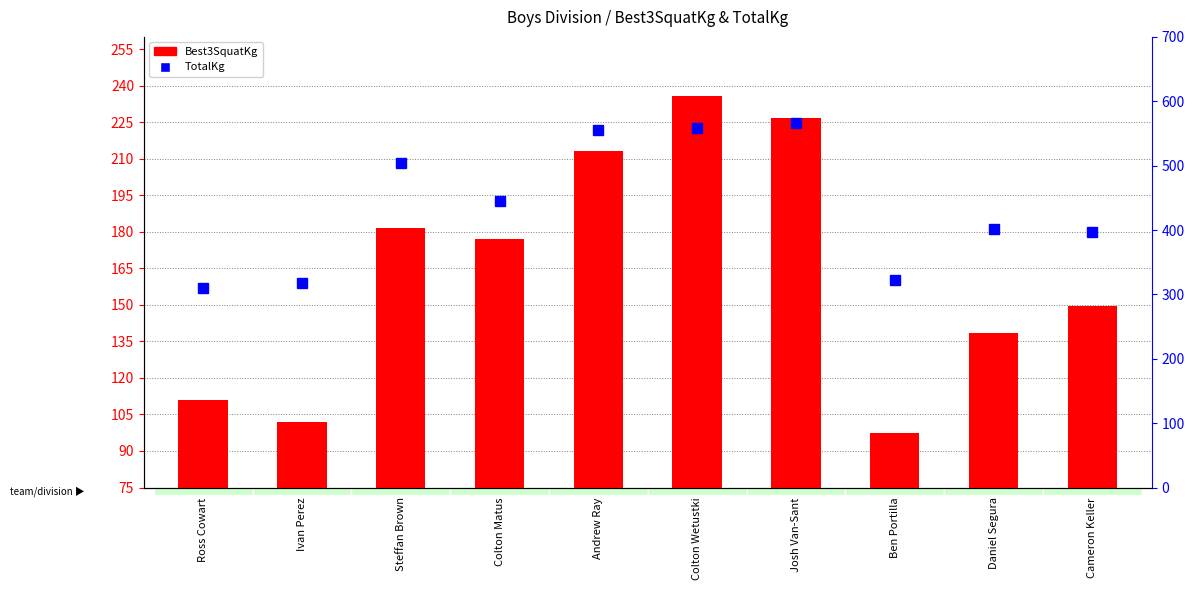

Which series has the largest total across all categories?

TotalKg